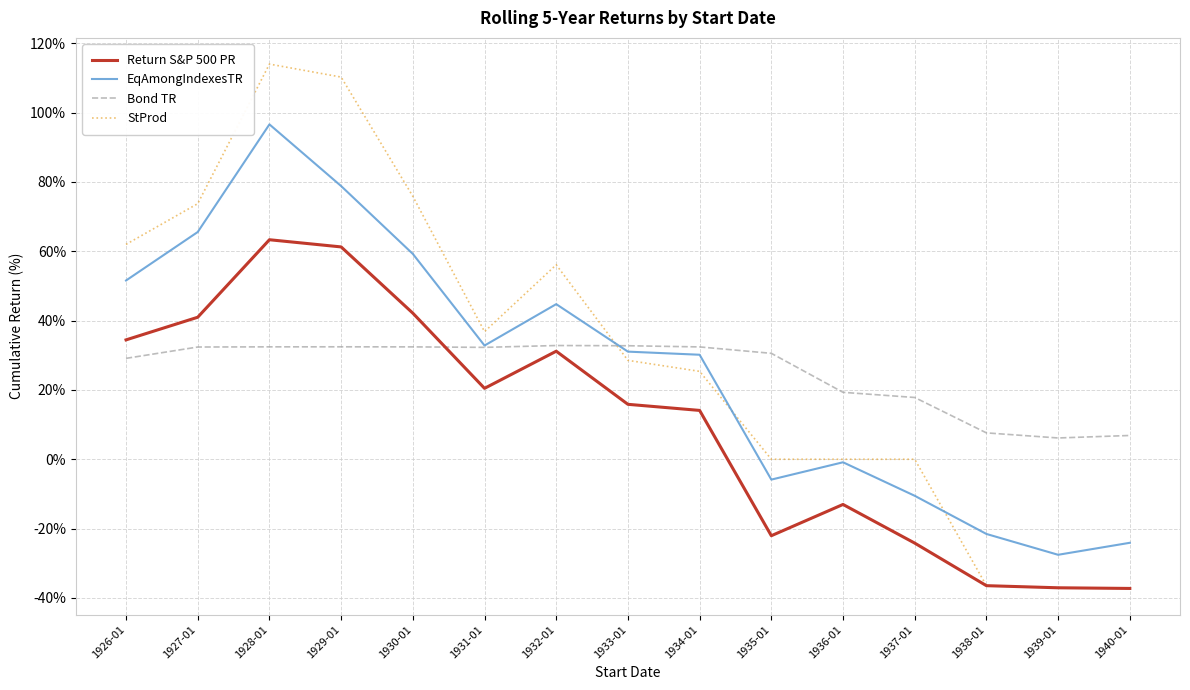

What is the sum of the Return S&P 500 PR values at 1932-01 and 1927-01?

72.1